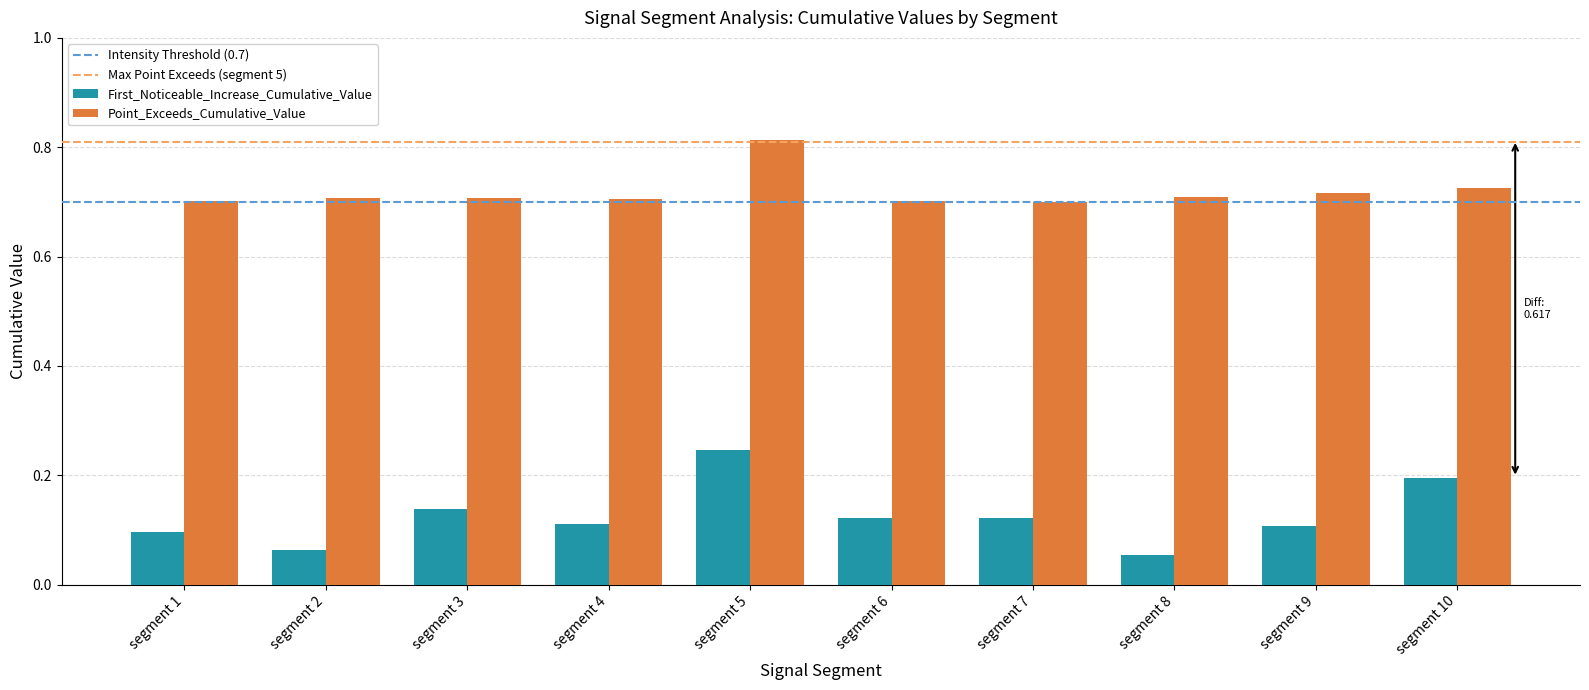

Is it true that Point_Exceeds_Cumulative_Value equals 1.2 at segment 2?

False